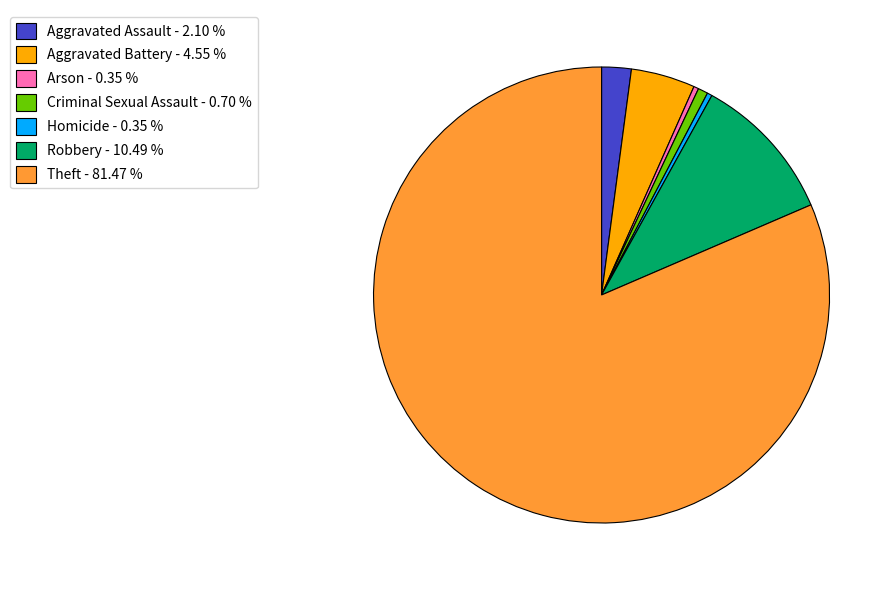

What is the ratio of the value at Homicide - 0.35 % to the value at Criminal Sexual Assault - 0.70 %?

0.5